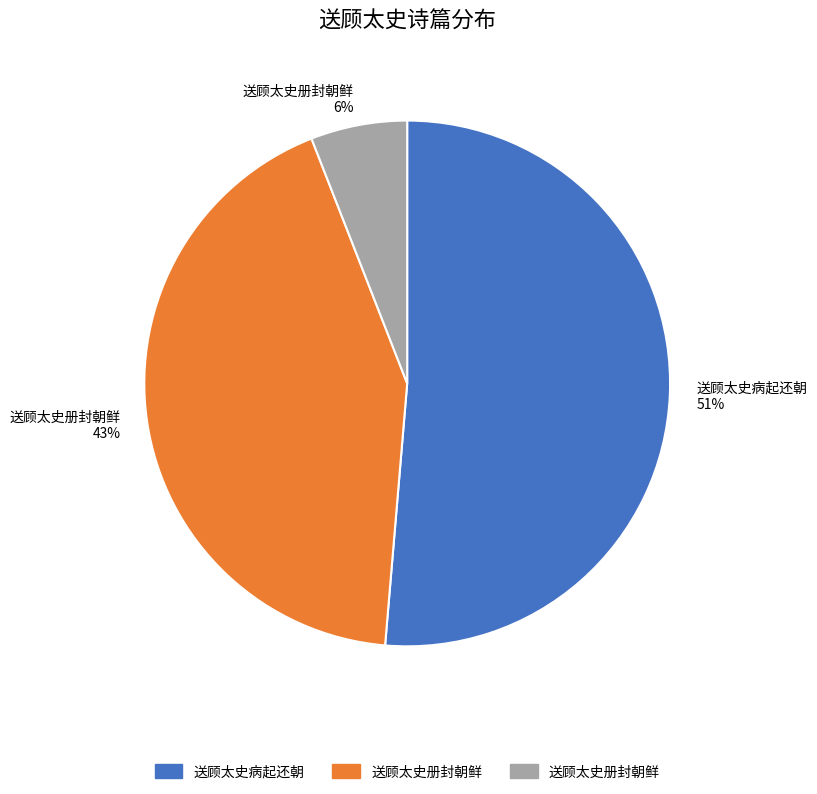

Which slice represents more than half of the pie?

送顾太史病起还朝 51%